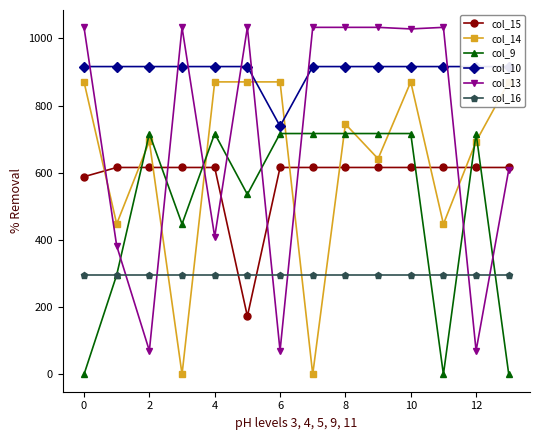

True or false: col_13 and col_9 cross at least once.

True